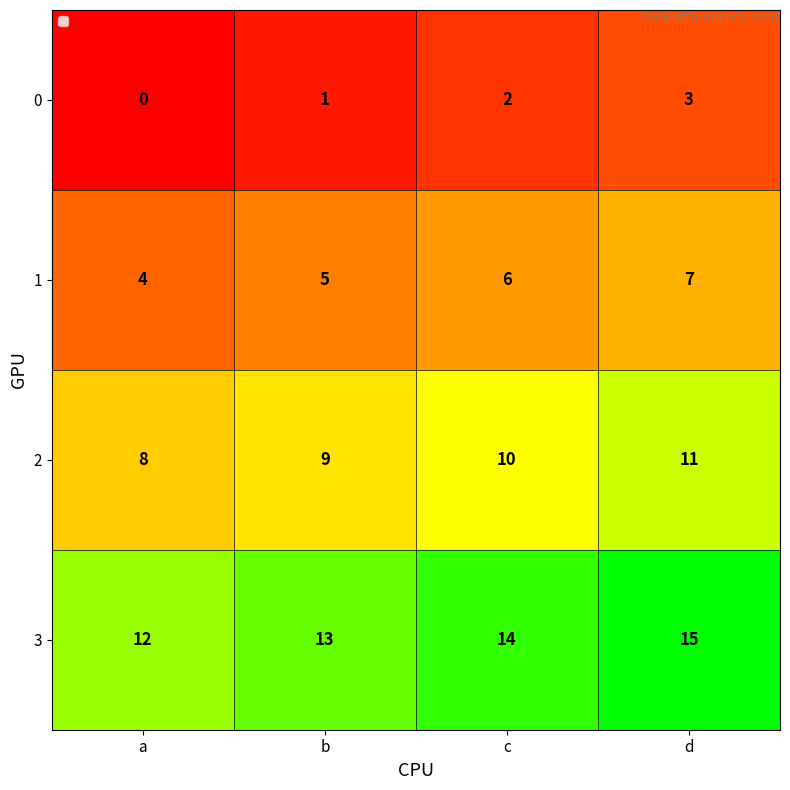

What is the average value of the 2 series?

10